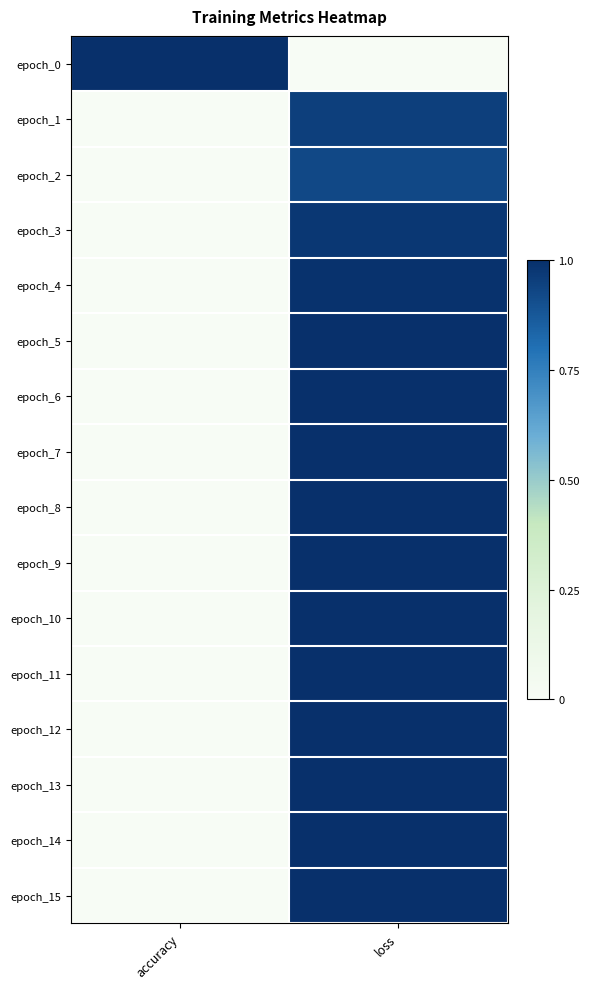

What is the total value across all series at loss?

14.8